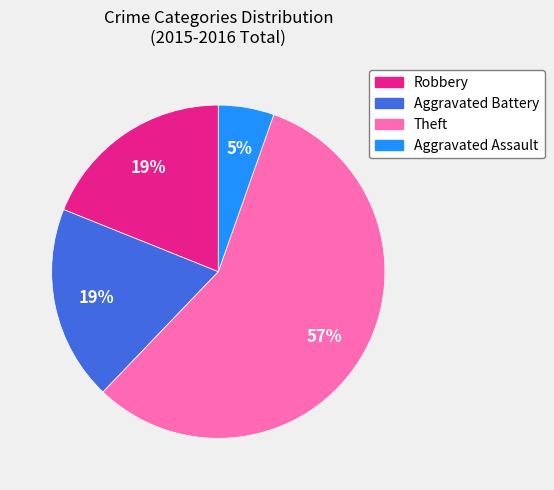

To the nearest percent, what is the average slice percentage?

25%